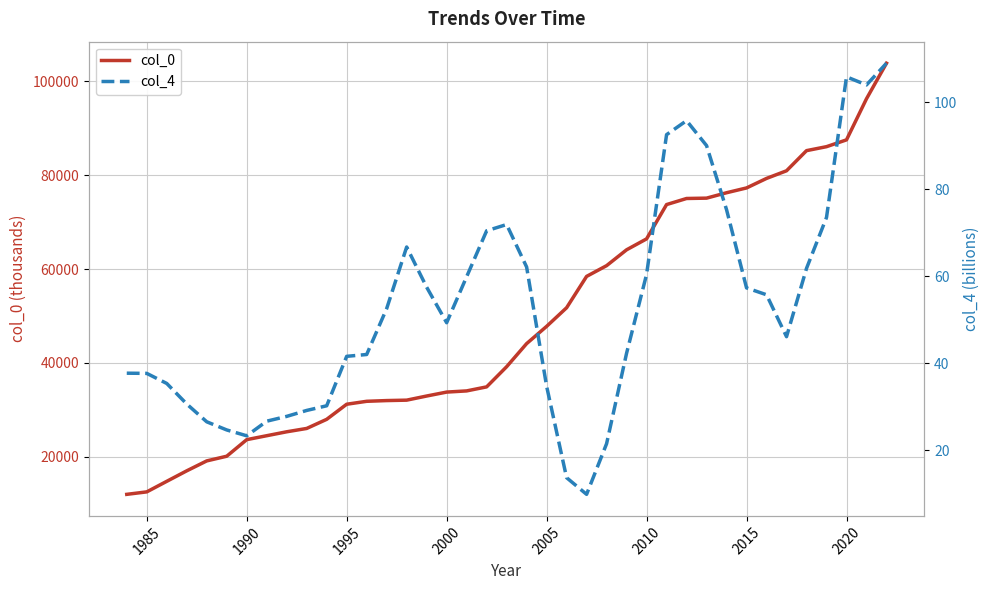

The value of col_0 at 1990 is 35636.6. True or false?

False